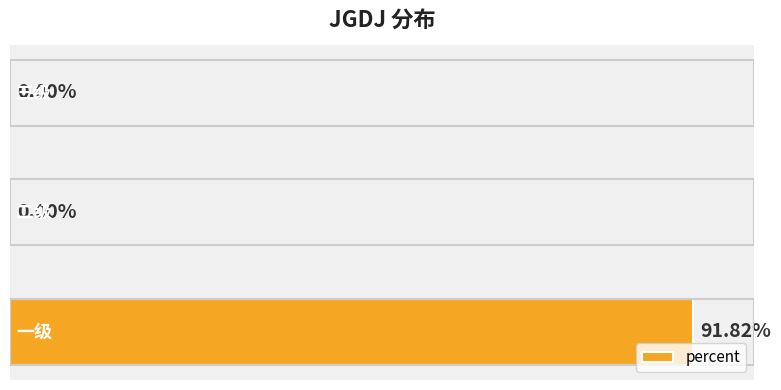

Are the bars horizontal?

Yes